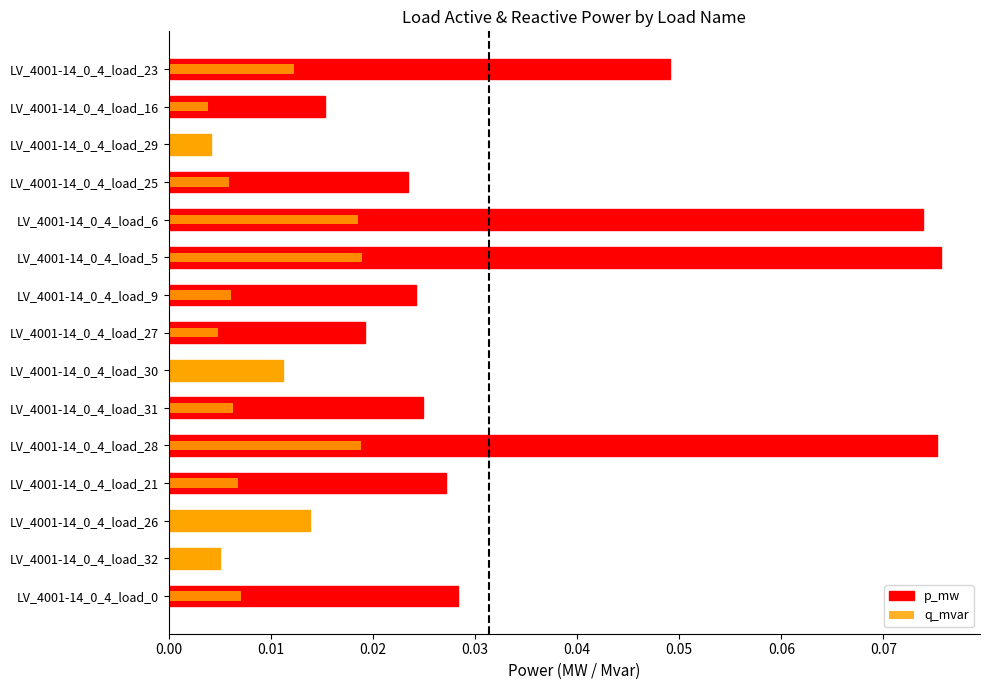

How many distinct data groups are displayed?

2